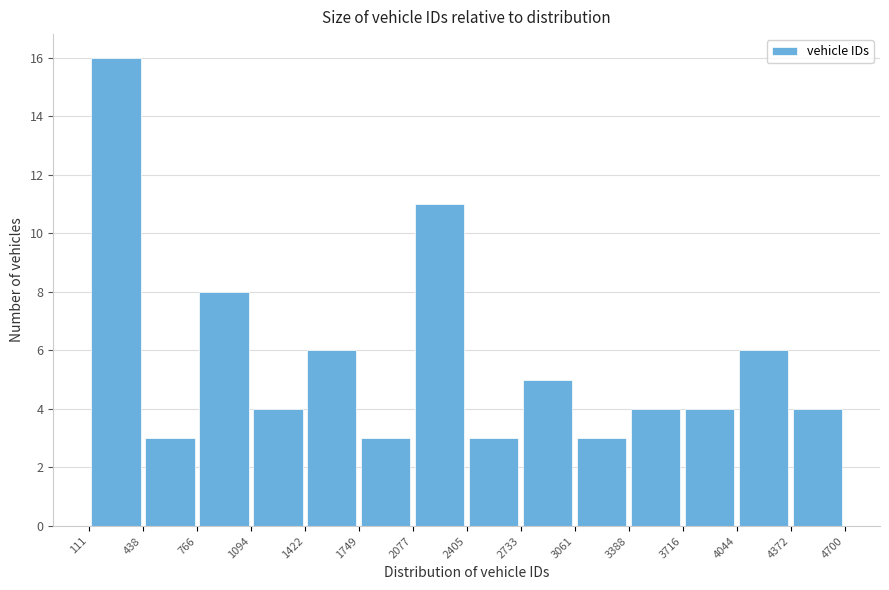

Reading left to right, list every bar in this chart as the range it spans on the x-axis followed by its height. The values are not printed on the chart, so give them approximately, as read against the axis.

111 to 438: 16
438 to 766: 3
766 to 1094: 8
1094 to 1422: 4
1422 to 1749: 6
1749 to 2077: 3
2077 to 2405: 11
2405 to 2733: 3
2733 to 3061: 5
3061 to 3388: 3
3388 to 3716: 4
3716 to 4044: 4
4044 to 4372: 6
4372 to 4700: 4